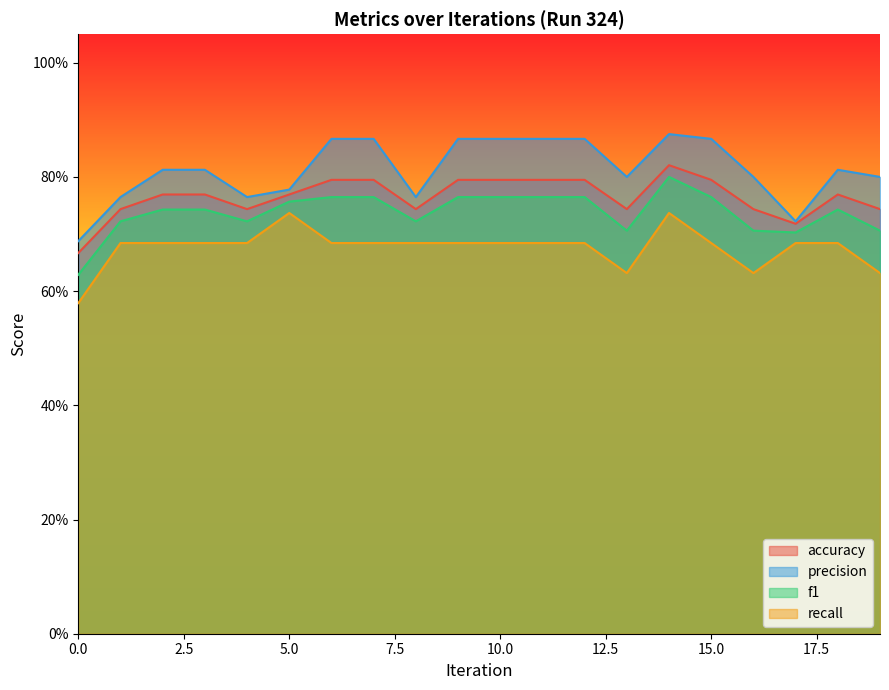

How many interior local peaks does the recall series have?

2